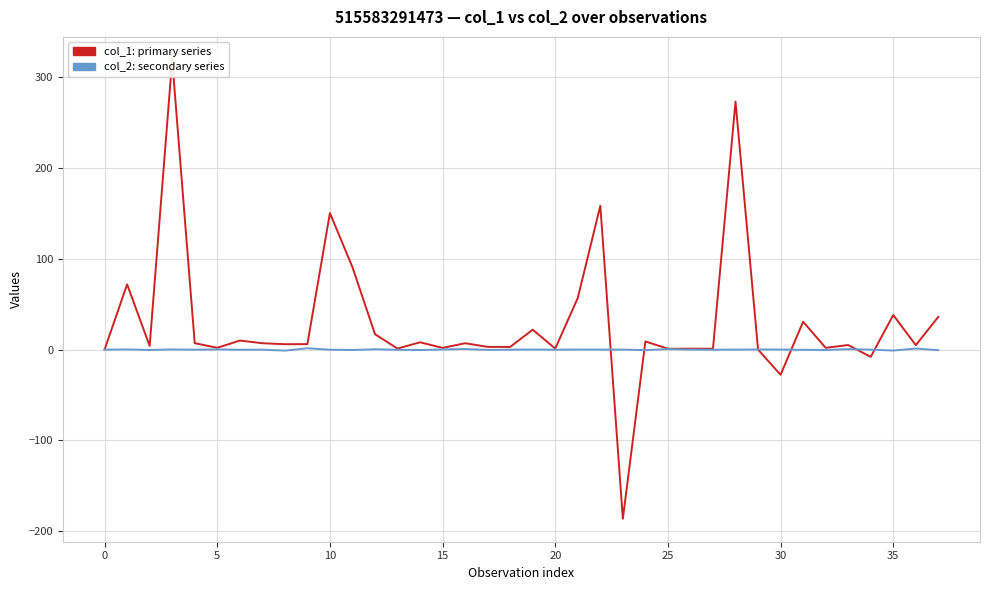

Between 20 and 37, which is larger?

37